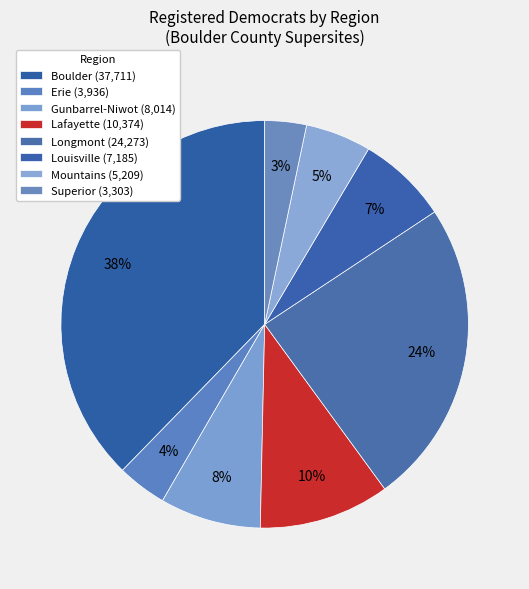

Count the number of slices in the pie.

8